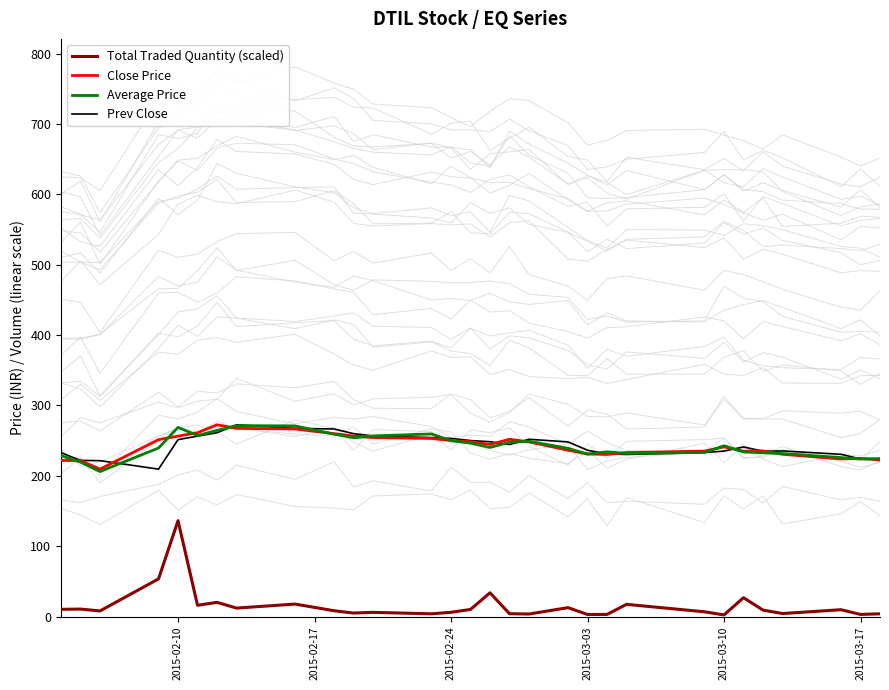

At how many categories does at least one series exceed 50?

30